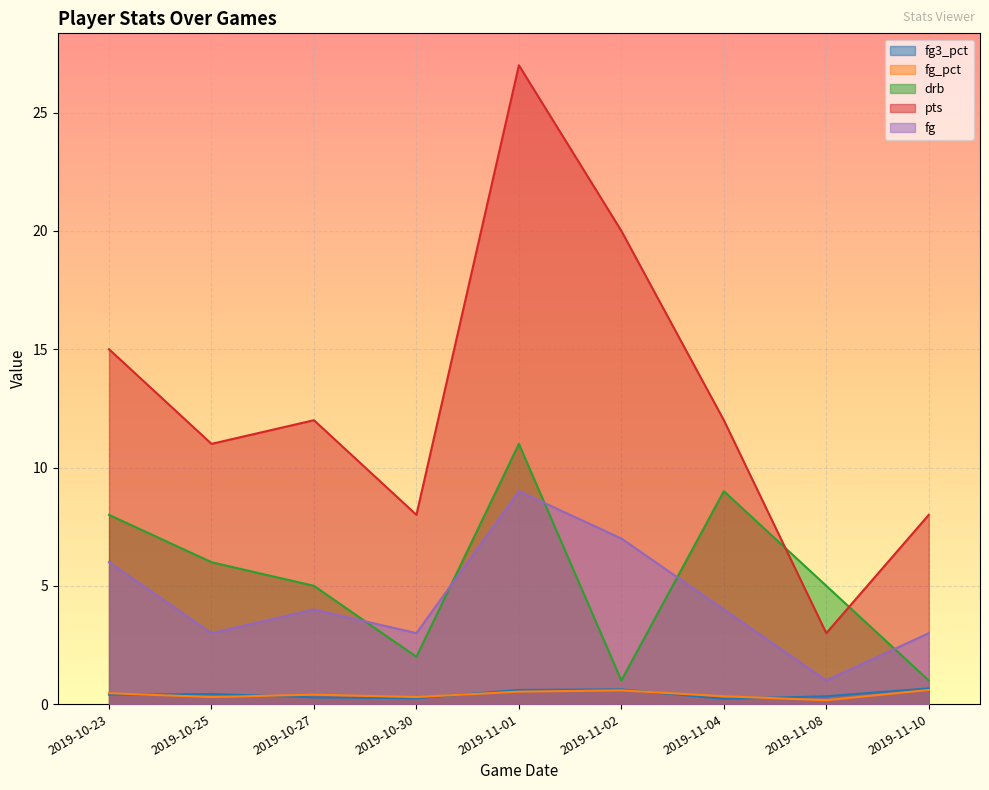

What are all the series names shown in the legend?

fg3_pct, fg_pct, drb, pts, fg